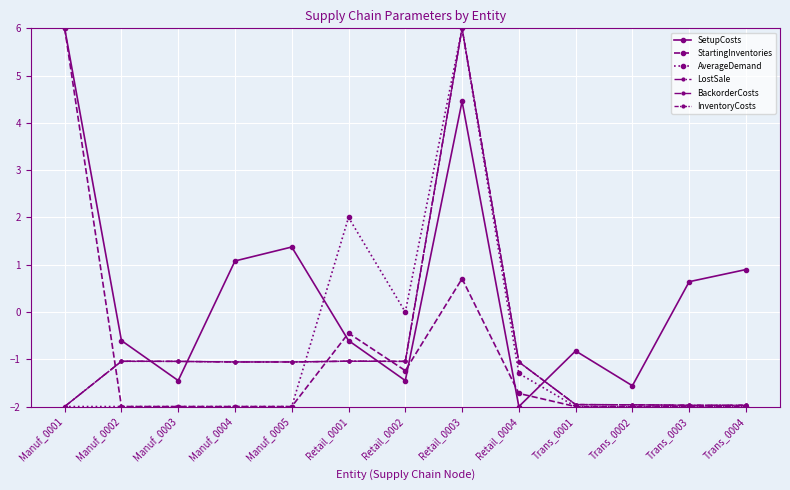

At which category is the sum across all series the highest?

Retail_0003